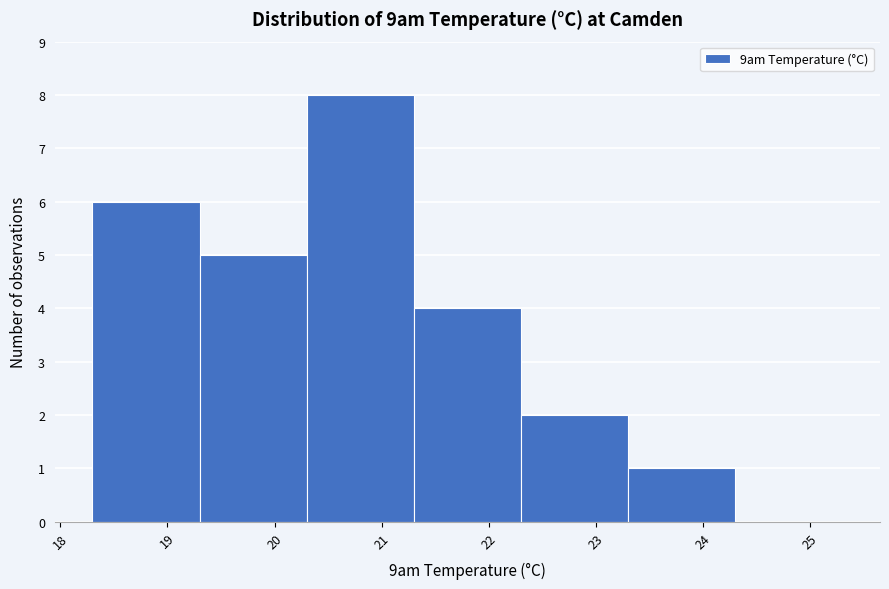

Reading left to right, list every bar in this chart as the range it spans on the x-axis followed by its height. The values are not printed on the chart, so give them approximately, as read against the axis.

18.3 to 19.3: 6
19.3 to 20.3: 5
20.3 to 21.3: 8
21.3 to 22.3: 4
22.3 to 23.3: 2
23.3 to 24.3: 1
24.3 to 25.3: 0